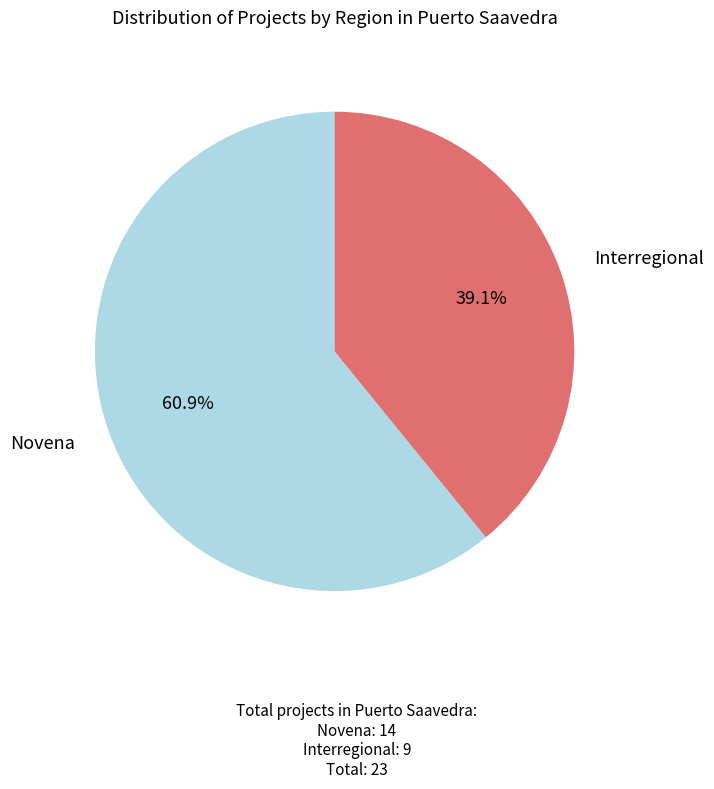

What is the majority slice?

Novena